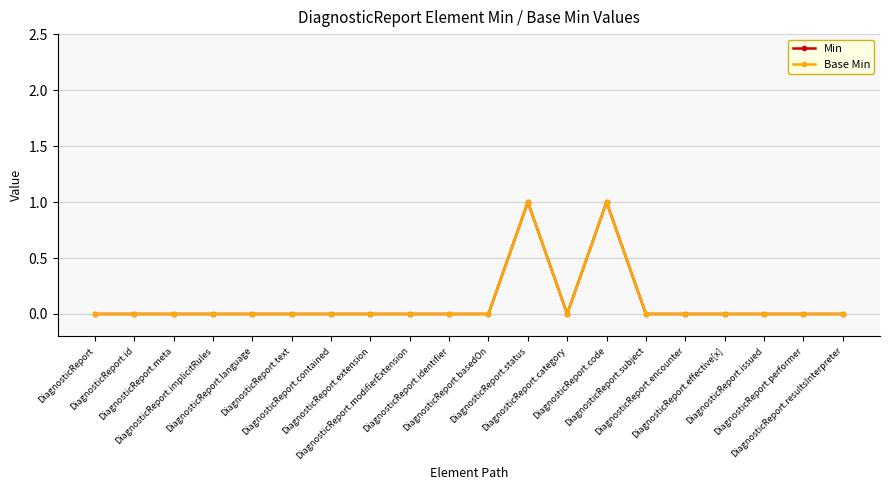

Reading left to right, extract all data points from this chart.

Min: DiagnosticReport=0	DiagnosticReport.id=0	DiagnosticReport.meta=0	DiagnosticReport.implicitRules=0	DiagnosticReport.language=0	DiagnosticReport.text=0	DiagnosticReport.contained=0	DiagnosticReport.extension=0	DiagnosticReport.modifierExtension=0	DiagnosticReport.identifier=0	DiagnosticReport.basedOn=0	DiagnosticReport.status=1	DiagnosticReport.category=0	DiagnosticReport.code=1	DiagnosticReport.subject=0	DiagnosticReport.encounter=0	DiagnosticReport.effective[x]=0	DiagnosticReport.issued=0	DiagnosticReport.performer=0	DiagnosticReport.resultsInterpreter=0
Base Min: DiagnosticReport=0	DiagnosticReport.id=0	DiagnosticReport.meta=0	DiagnosticReport.implicitRules=0	DiagnosticReport.language=0	DiagnosticReport.text=0	DiagnosticReport.contained=0	DiagnosticReport.extension=0	DiagnosticReport.modifierExtension=0	DiagnosticReport.identifier=0	DiagnosticReport.basedOn=0	DiagnosticReport.status=1	DiagnosticReport.category=0	DiagnosticReport.code=1	DiagnosticReport.subject=0	DiagnosticReport.encounter=0	DiagnosticReport.effective[x]=0	DiagnosticReport.issued=0	DiagnosticReport.performer=0	DiagnosticReport.resultsInterpreter=0